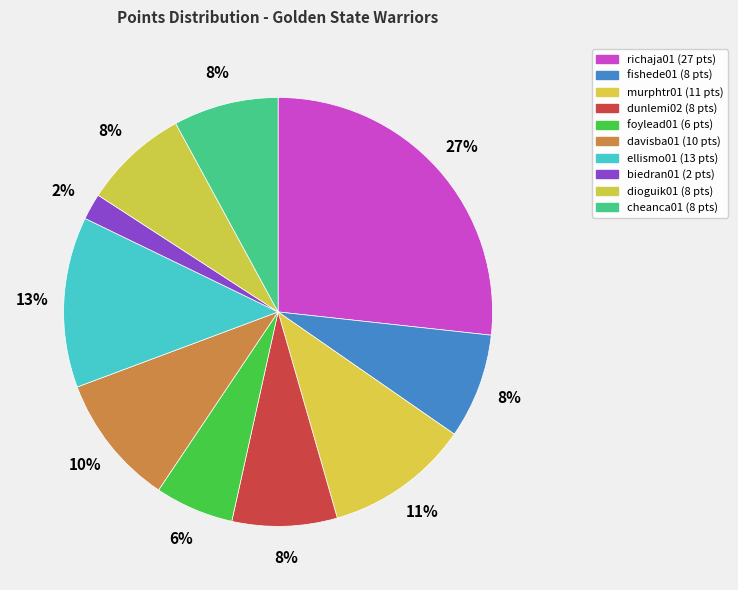

Count the number of slices in the pie.

10